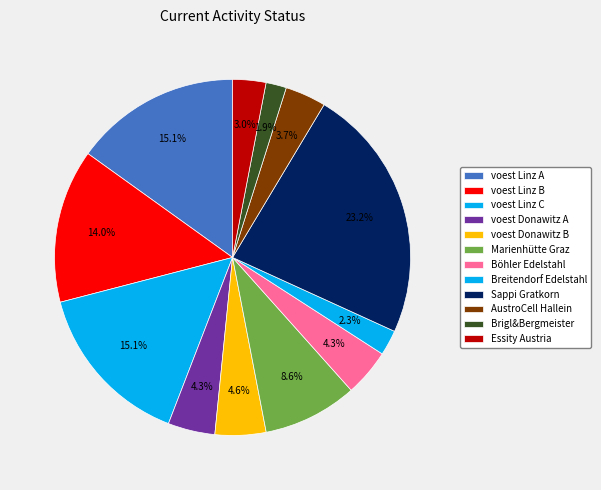

Between voest Linz C and voest Donawitz A, which is larger?

voest Linz C